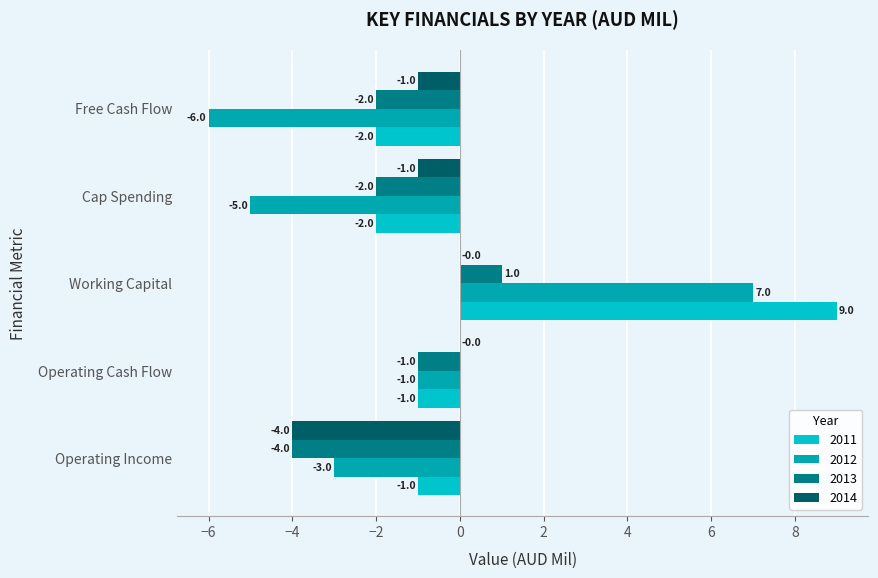

Which series changed the most between Operating Cash Flow and Working Capital?

2011